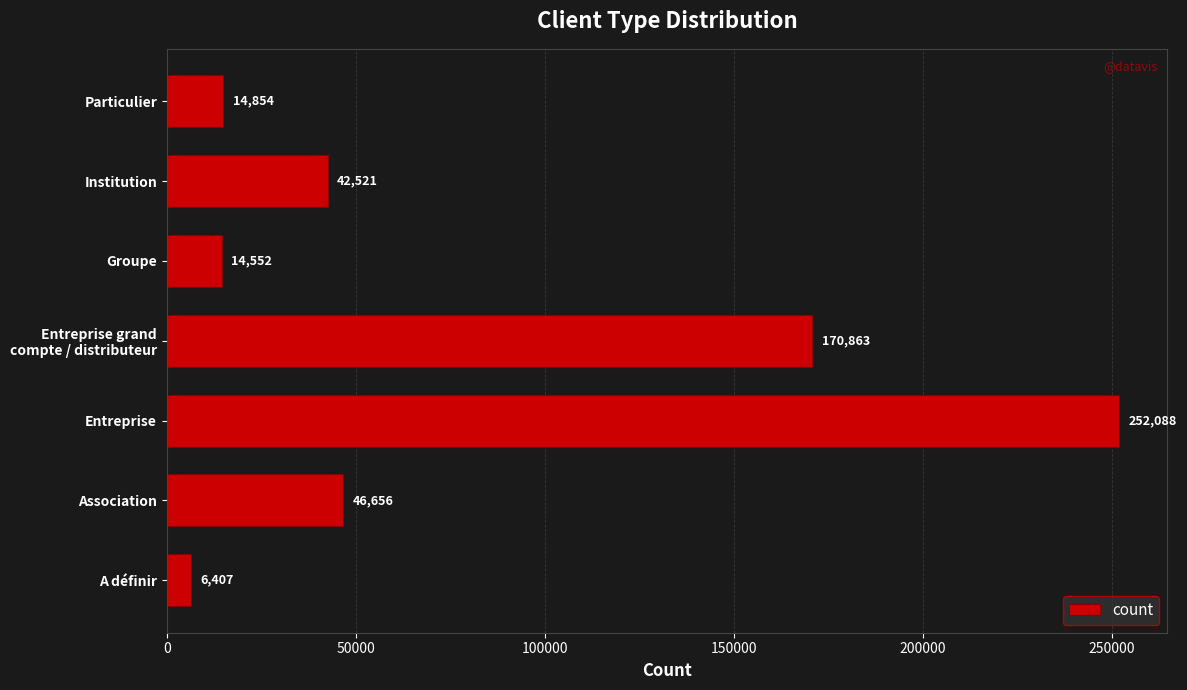

Does the chart contain any negative values?

No